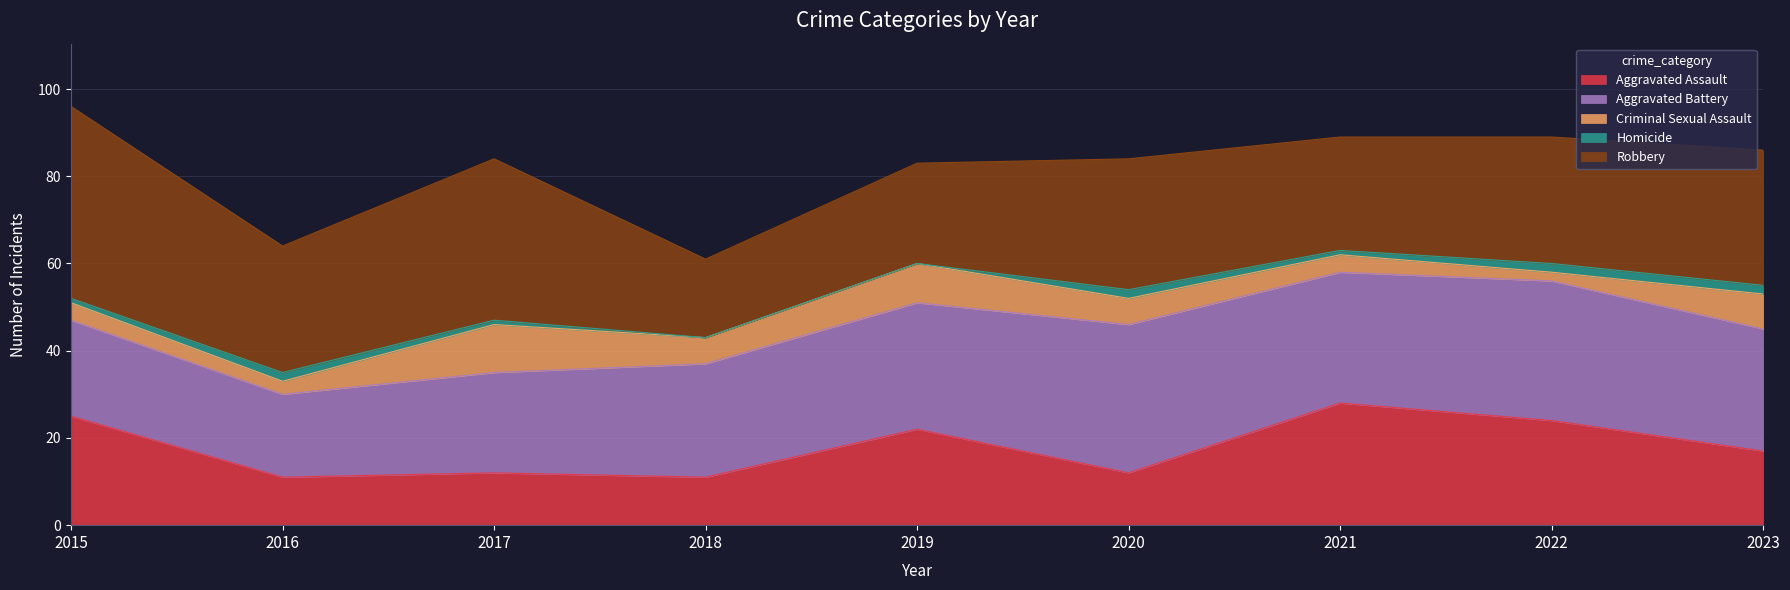

True or false: Homicide and Aggravated Assault cross at least once.

False